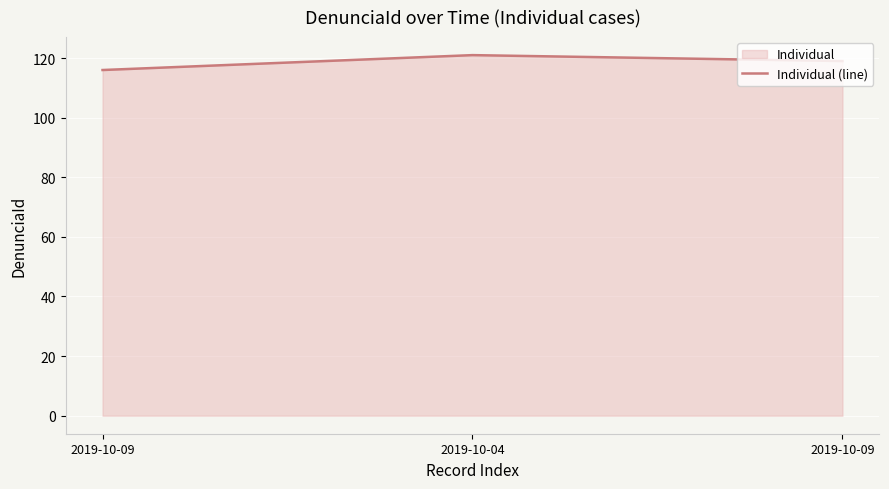

Where is the data nearest to the value 118?

2019-10-09